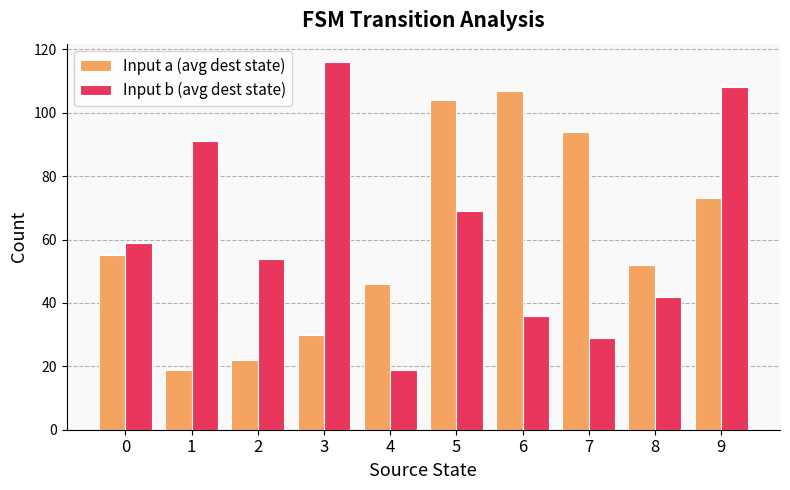

What is the lowest value of the Input b (avg dest state) series?

19